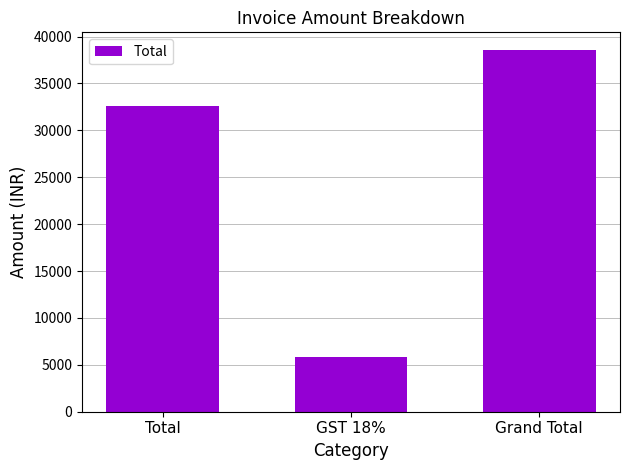

How many data points are less than 32650?

1